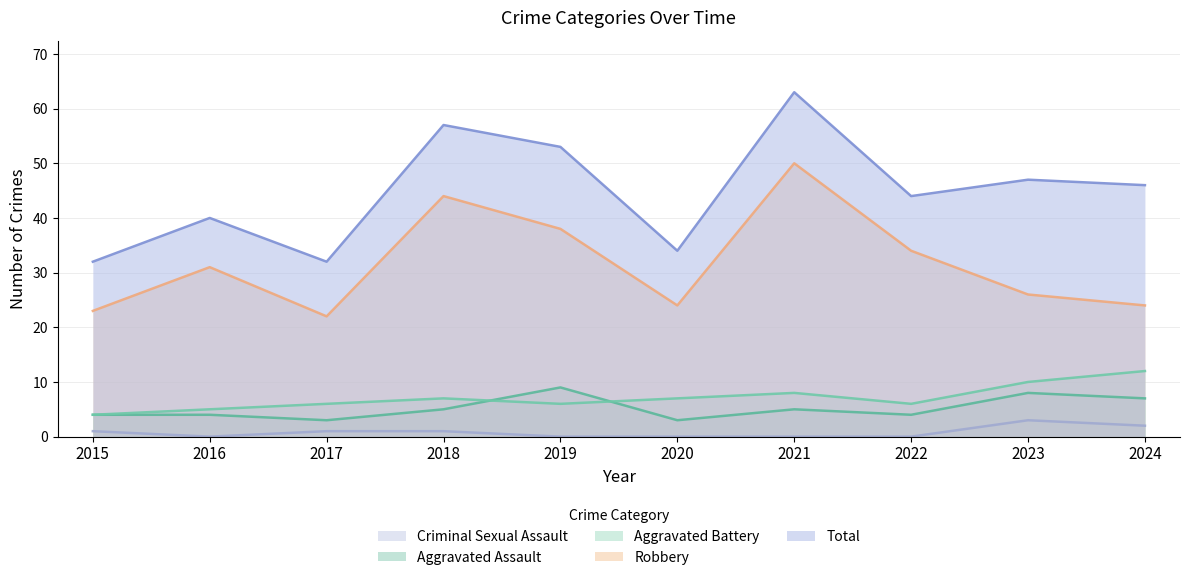

True or false: Aggravated Assault and Aggravated Battery cross at least once.

True